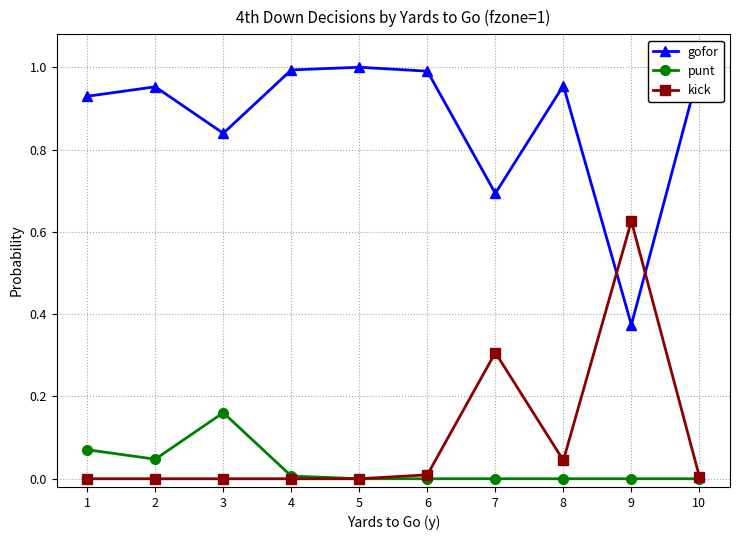

What value does the kick series have at 7?

0.3